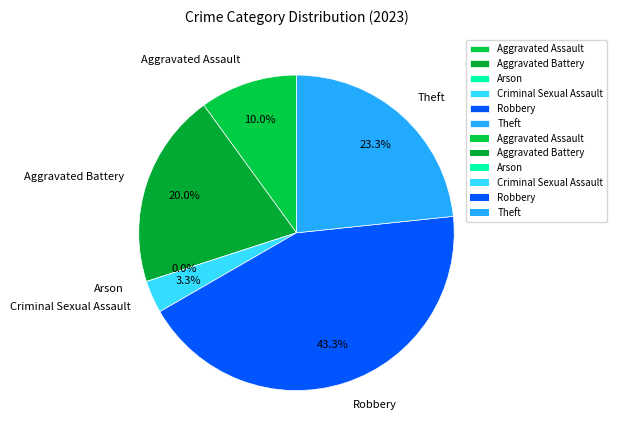

Is Theft the majority of the pie?

No